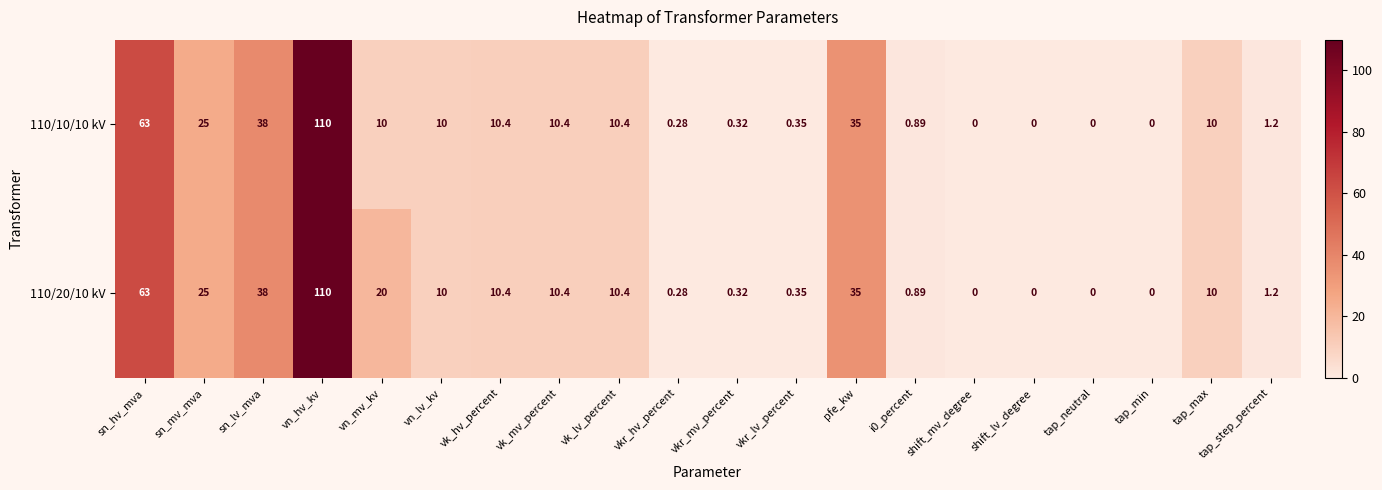

Where does the 110/20/10 kV series first go above 10?

sn_hv_mva